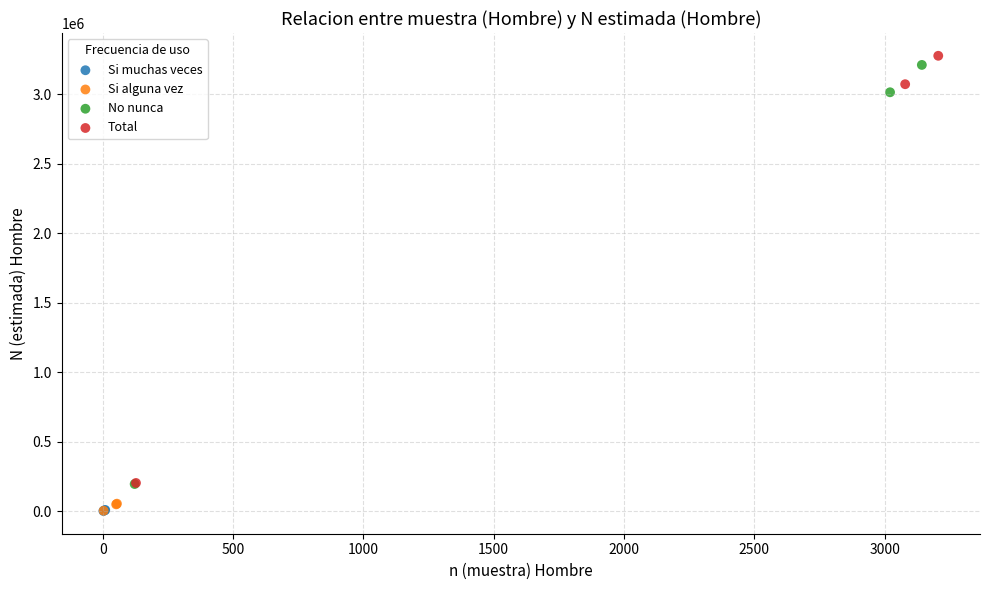

Which series has the largest Y range (max minus min)?

Total